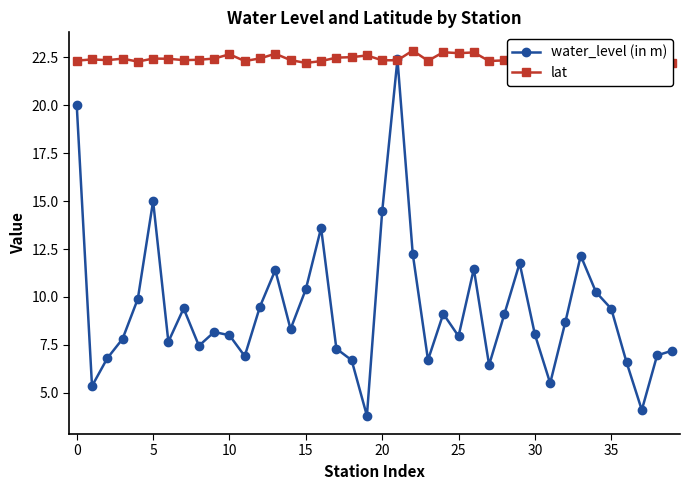

True or false: water_level (in m) has a value of 8.0 at 10.

True